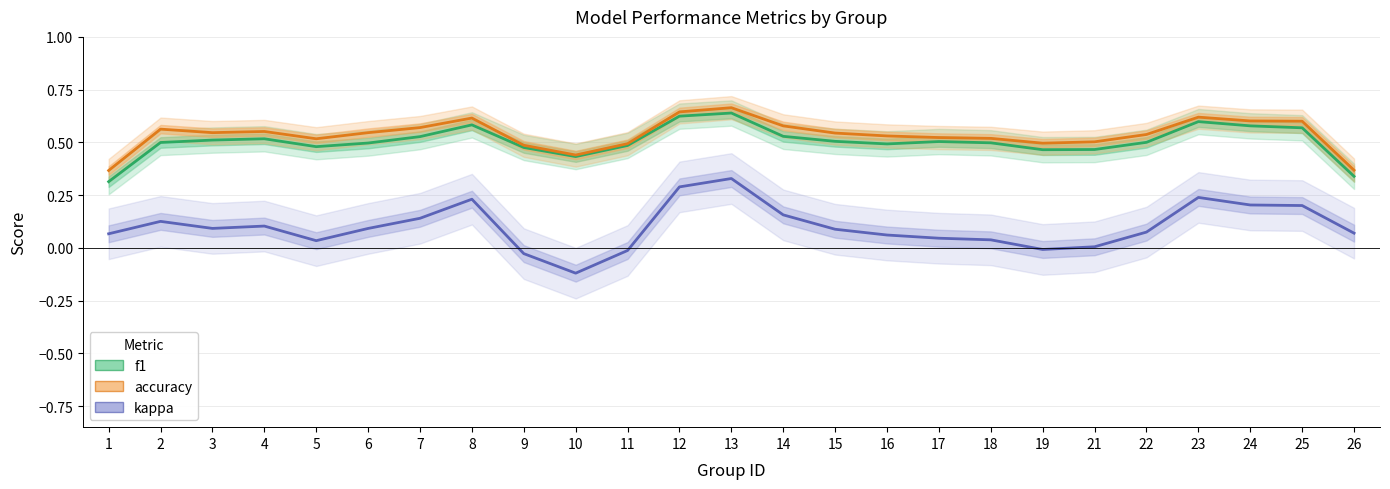

Read the accuracy value at 15.

0.5